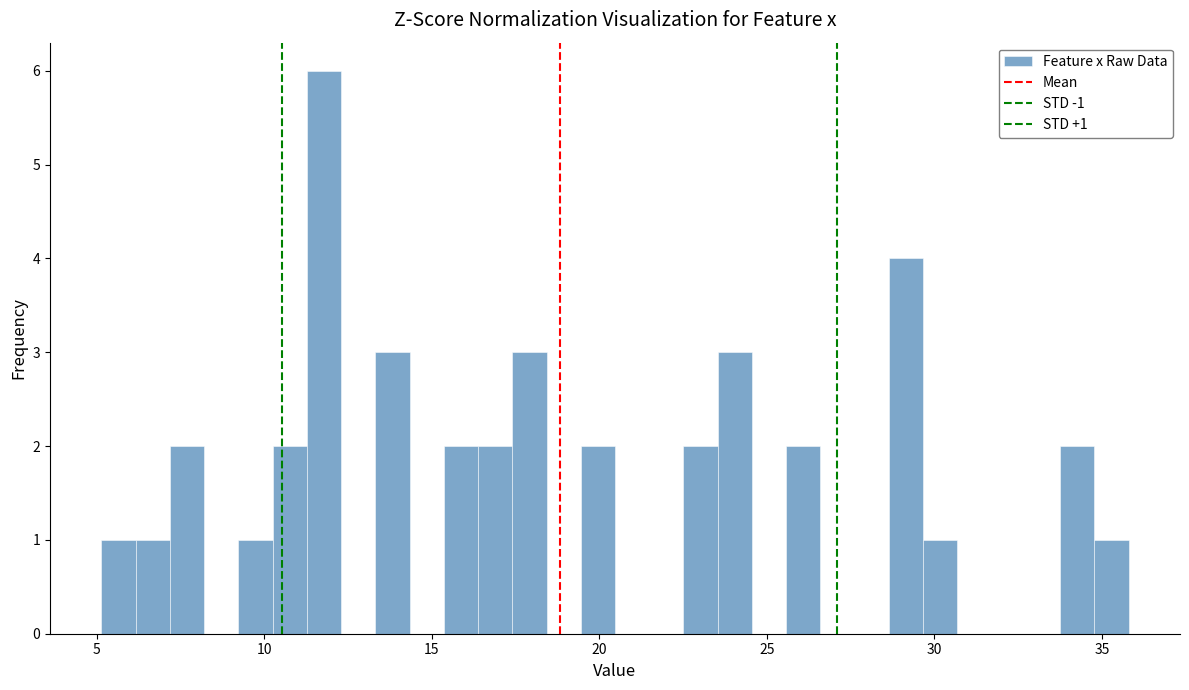

Around what value on the x-axis is the tallest bar? Give the approximate position of its centre, as read against the axis.

12.0